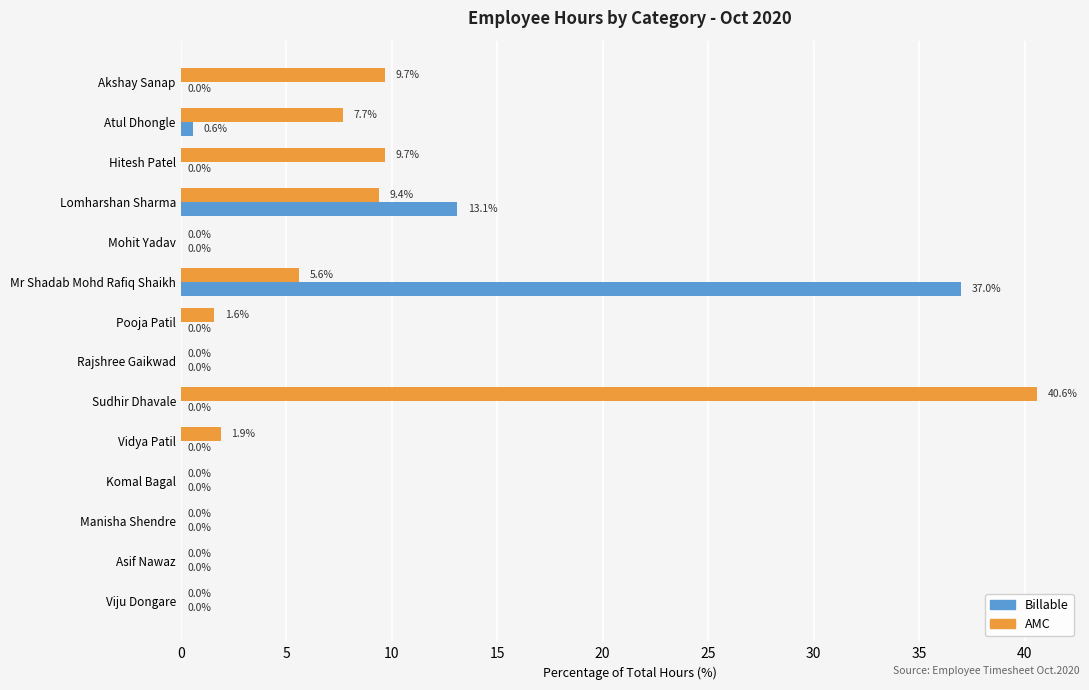

Which series changed the most between Hitesh Patel and Komal Bagal?

AMC